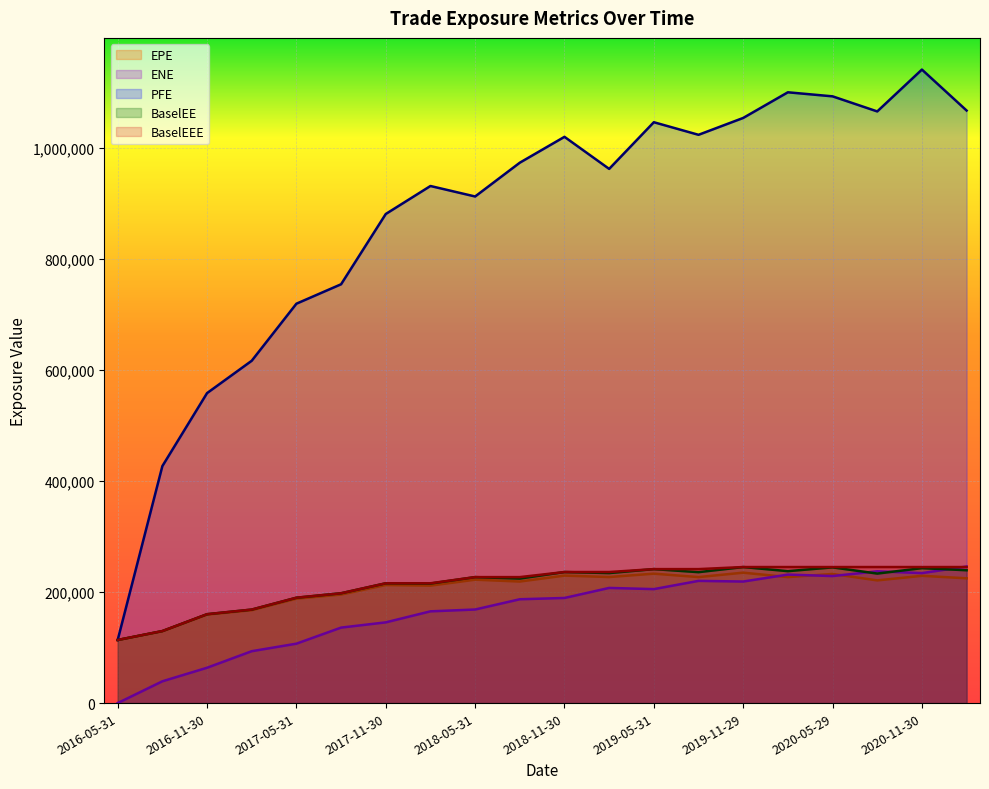

True or false: EPE has a value of 123103 at 2019-08-30.

False